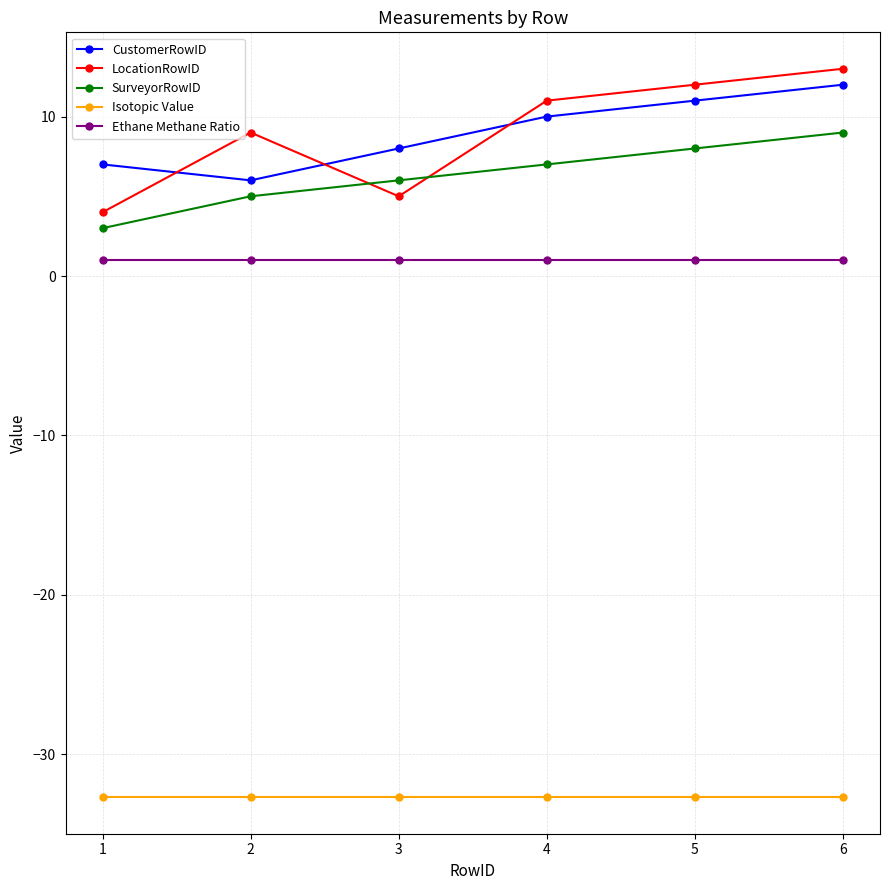

Is this an area chart (filled region under the line)?

No